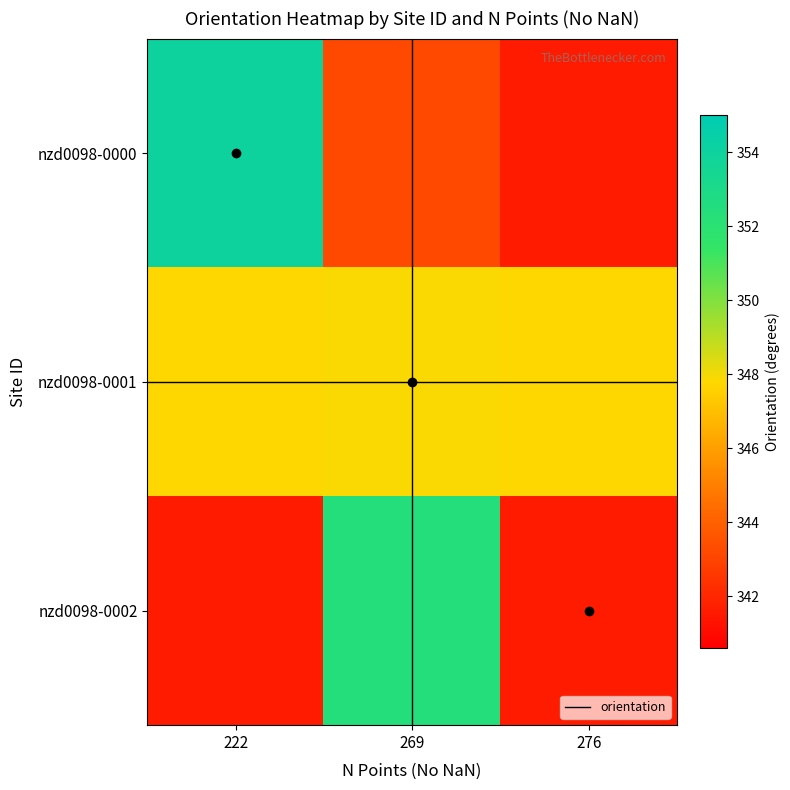

Rank the series by their average value, from lowest to highest.

nzd0098-0002, nzd0098-0000, nzd0098-0001